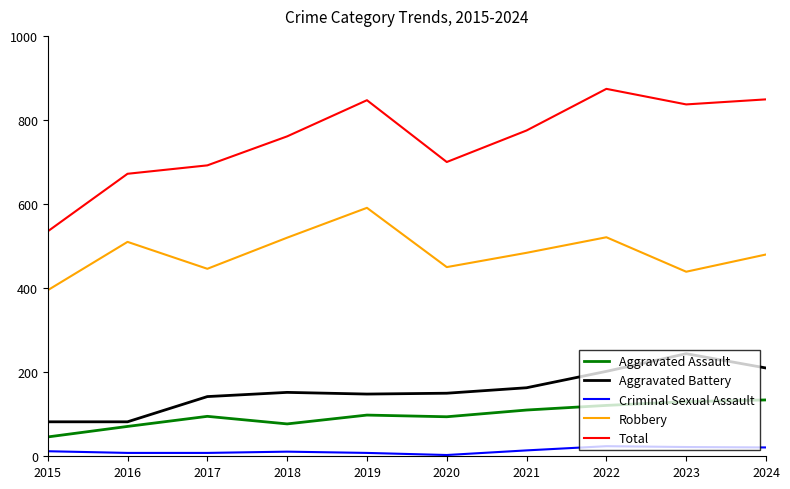

In Aggravated Assault, how many points are lower than both neighbors (excluding endpoints)?

2